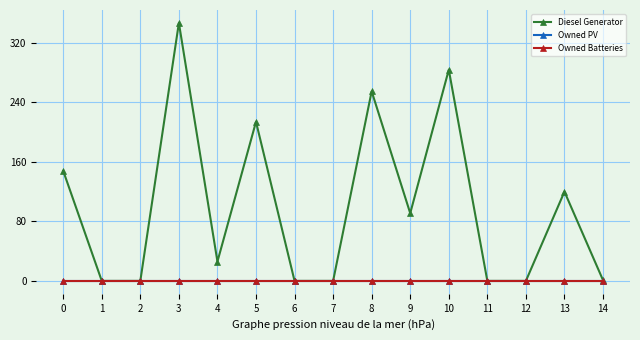

What is the sum of all Diesel Generator values?

1486